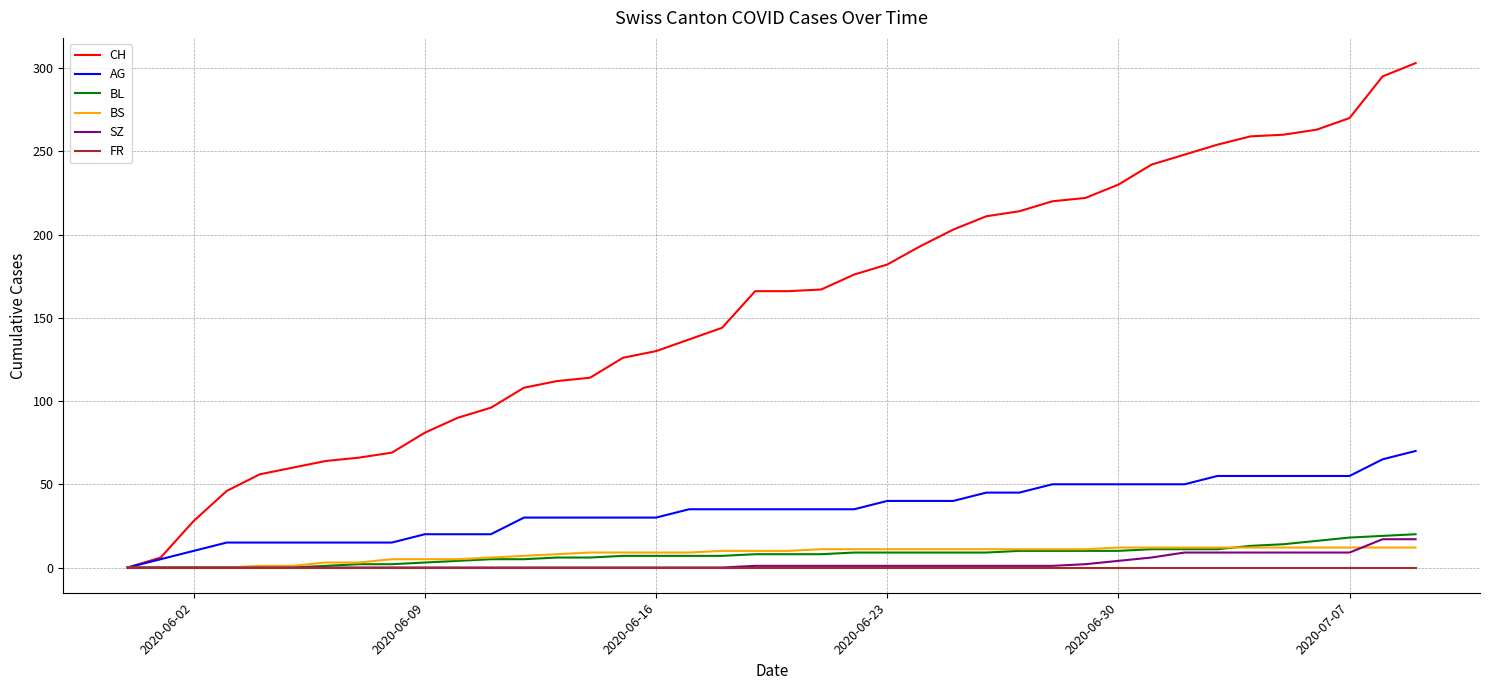

Which series has the widest spread of values?

CH